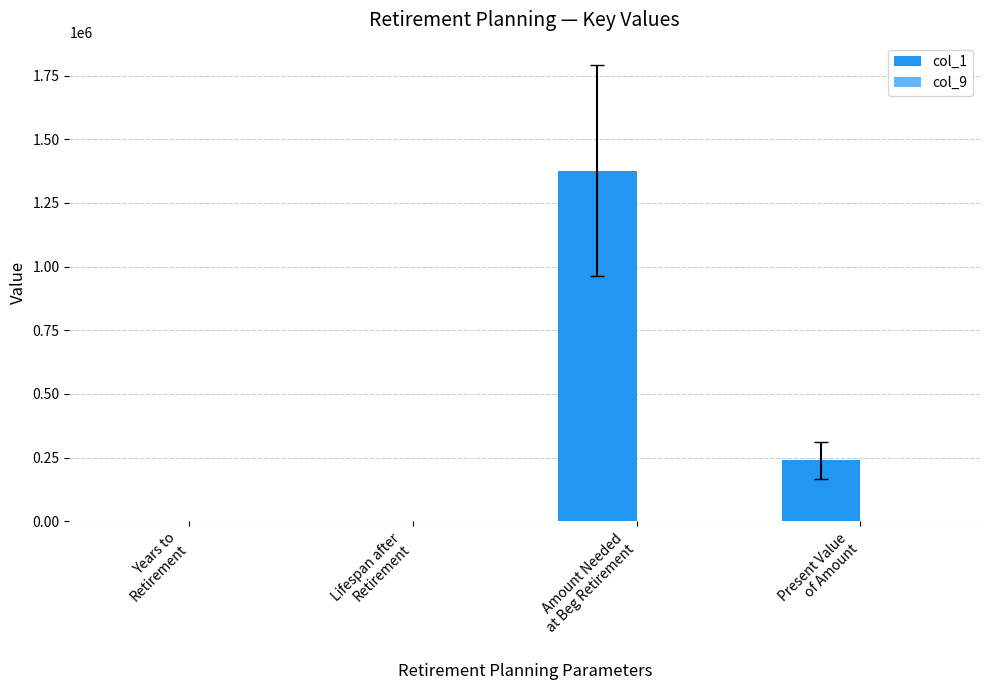

True or false: col_1 has a value of 30.0 at Years to
Retirement.

True